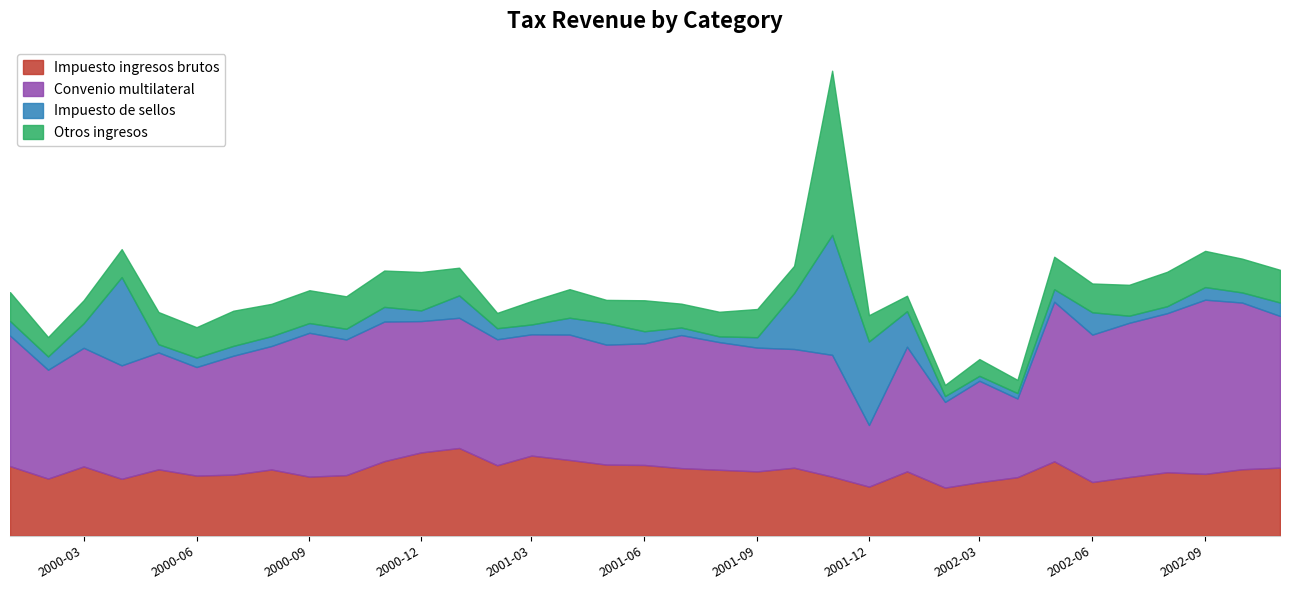

How many categories are shown in the chart?

35